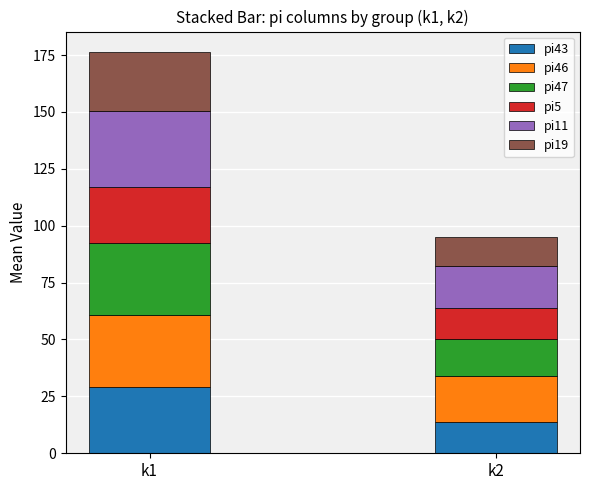

Reading left to right, what are the values for pi43?

k1=29.1	k2=13.8